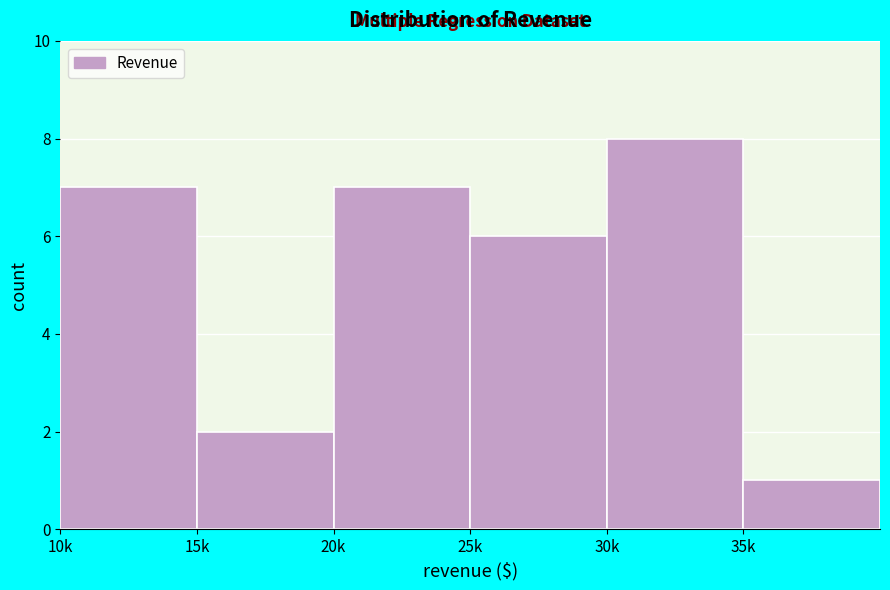

Reading right to left, list all the values displayed in this chart.

1	8	6	7	2	7